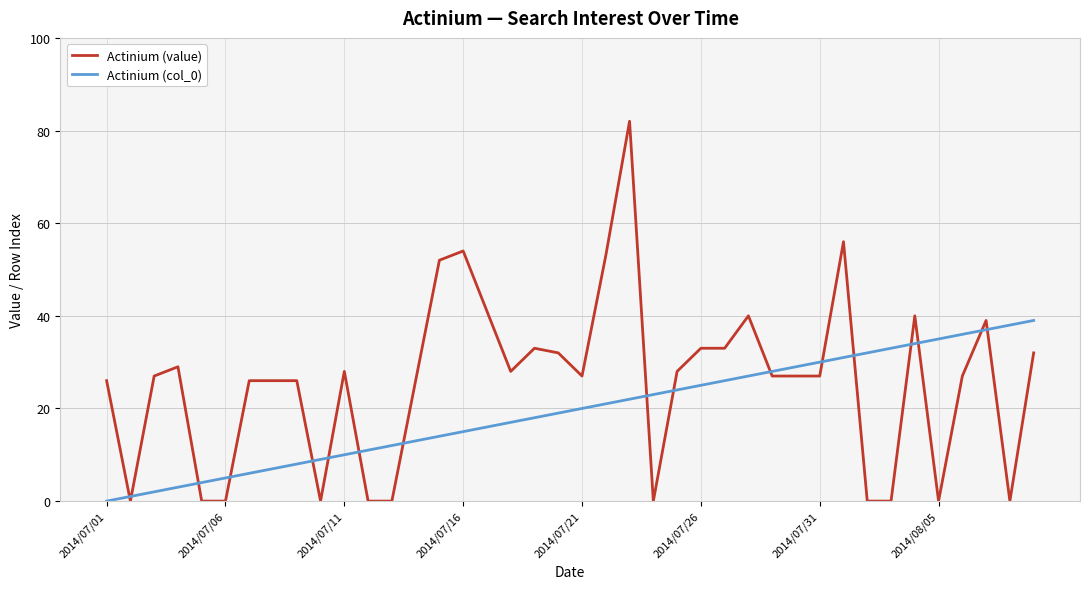

List the series in order of their overall mean, highest first.

Actinium (value), Actinium (col_0)